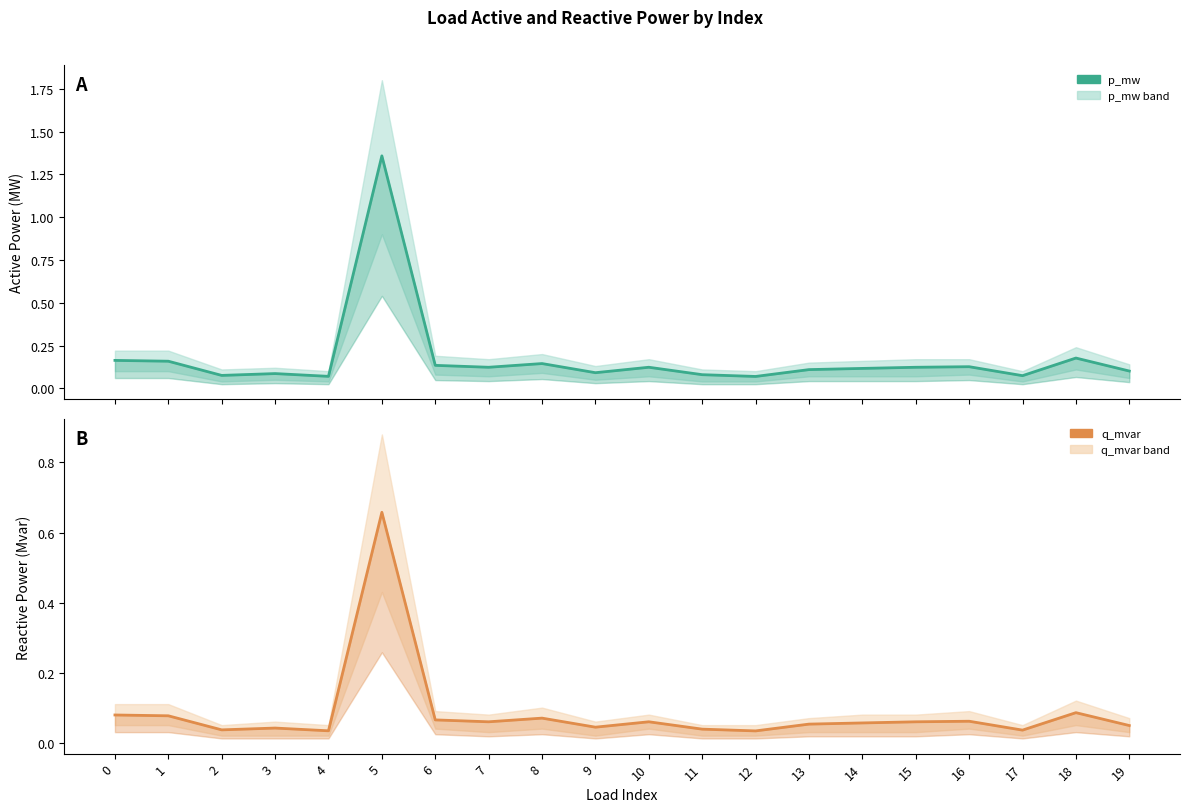

Reading left to right, list all the values displayed in this chart.

p_mw: 0=0.2	1=0.2	2=0.1	3=0.1	4=0.1	5=1.4	6=0.1	7=0.1	8=0.1	9=0.1	10=0.1	11=0.1	12=0.1	13=0.1	14=0.1	15=0.1	16=0.1	17=0.1	18=0.2	19=0.1
q_mvar: 0=0.1	1=0.1	2=0.0	3=0.0	4=0.0	5=0.7	6=0.1	7=0.1	8=0.1	9=0.0	10=0.1	11=0.0	12=0.0	13=0.1	14=0.1	15=0.1	16=0.1	17=0.0	18=0.1	19=0.0